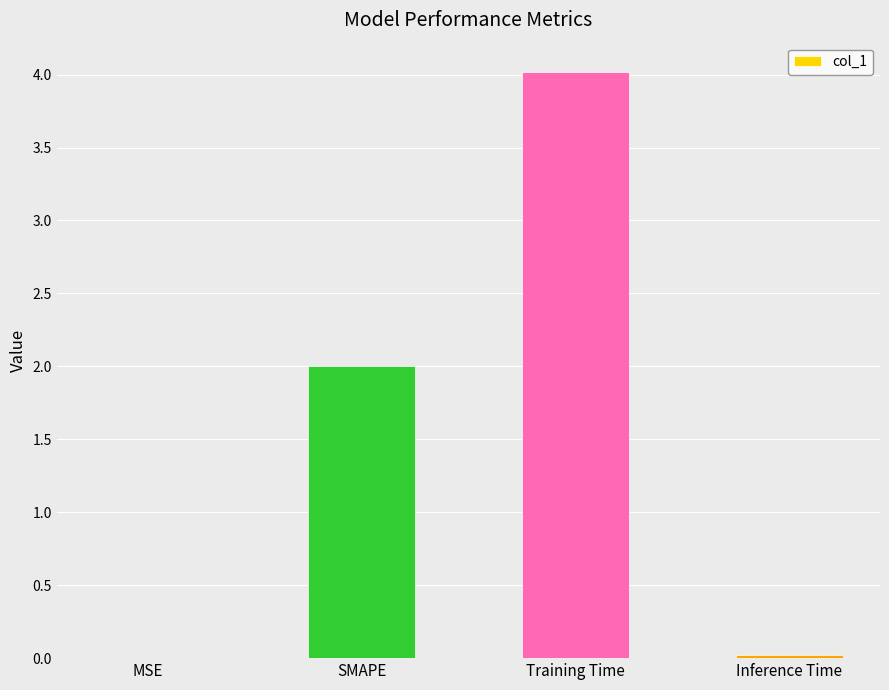

At which category does the chart reach its peak across all series?

Training Time